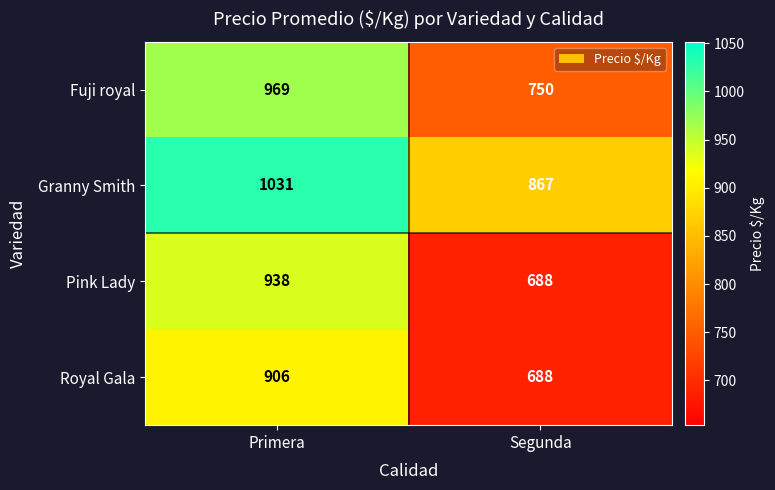

Reading left to right, what are all the values shown in this chart?

Fuji royal: 969	750
Granny Smith: 1031	867
Pink Lady: 938	688
Royal Gala: 906	688